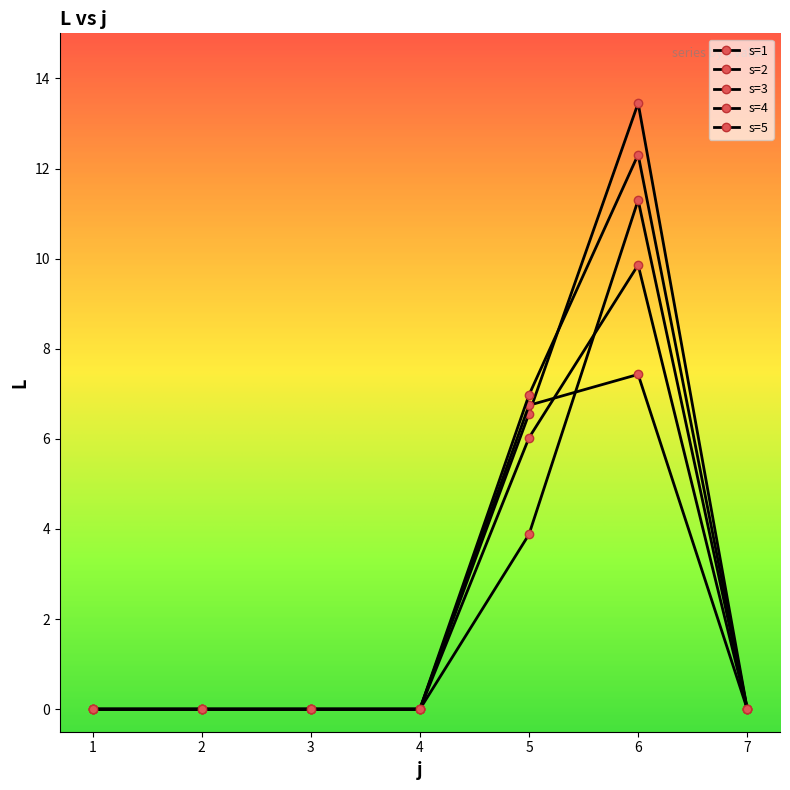

How many interior local peaks does the s=1 series have?

1